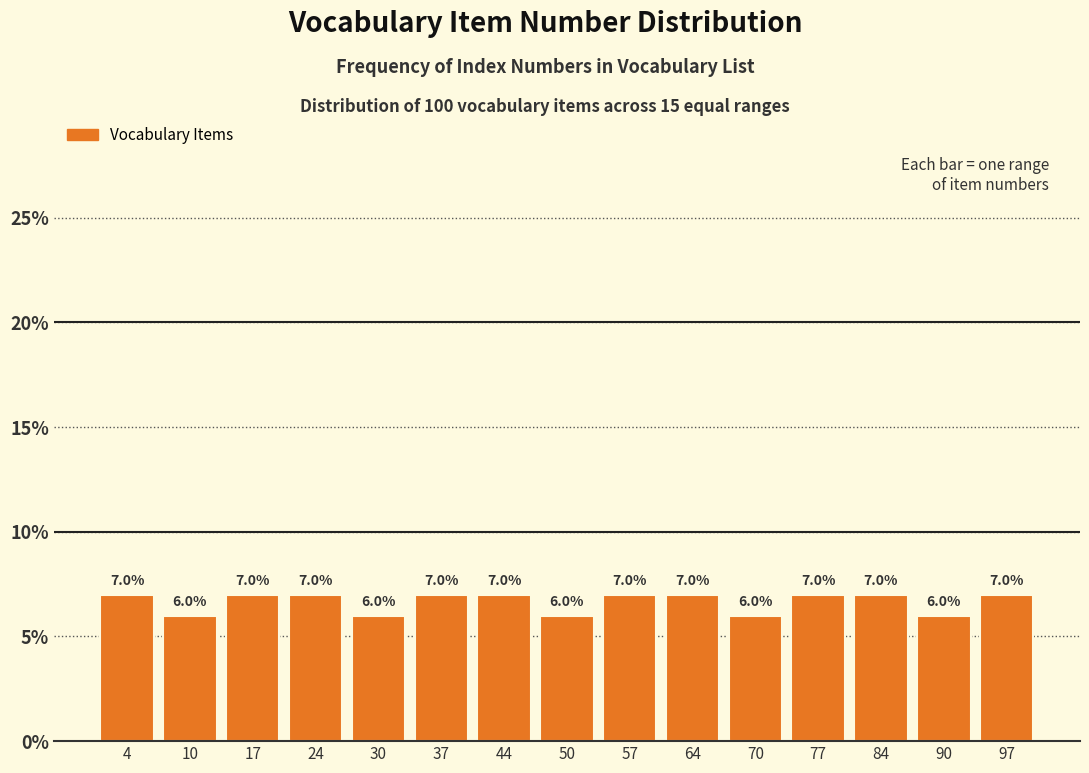

Reading left to right, transcribe this chart: for each bar, give the range it covers on the x-axis and its height. The bar edges are not printed on the chart, so give them approximately, as read against the axis.

1 to 7: 7.0
7 to 14: 6.0
14 to 21: 7.0
21 to 27: 7.0
27 to 34: 6.0
34 to 41: 7.0
41 to 47: 7.0
47 to 54: 6.0
54 to 61: 7.0
61 to 67: 7.0
67 to 74: 6.0
74 to 81: 7.0
81 to 87: 7.0
87 to 94: 6.0
94 to 101: 7.0